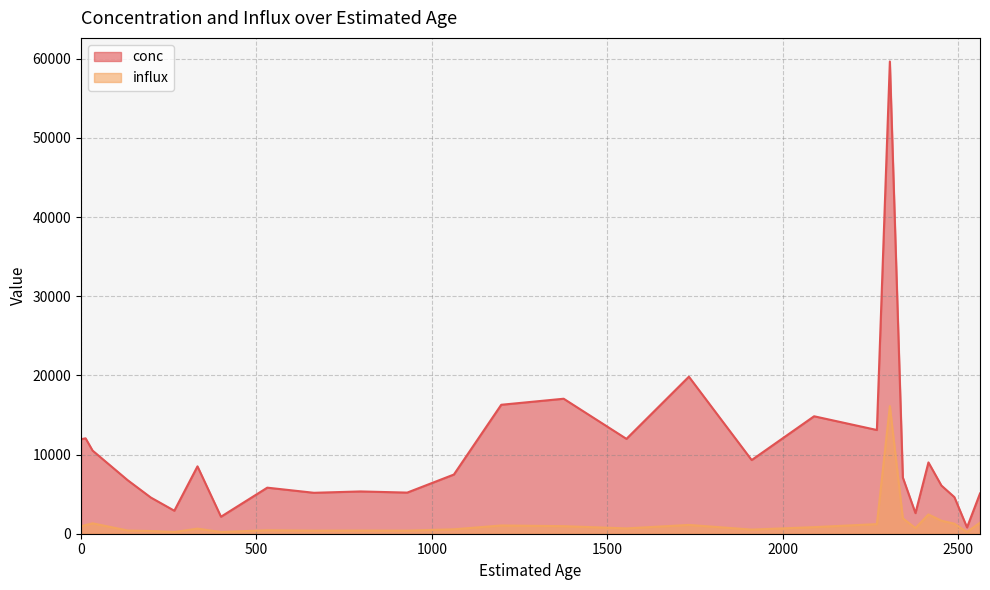

Is it true that conc equals 14834.0 at 2090?

True